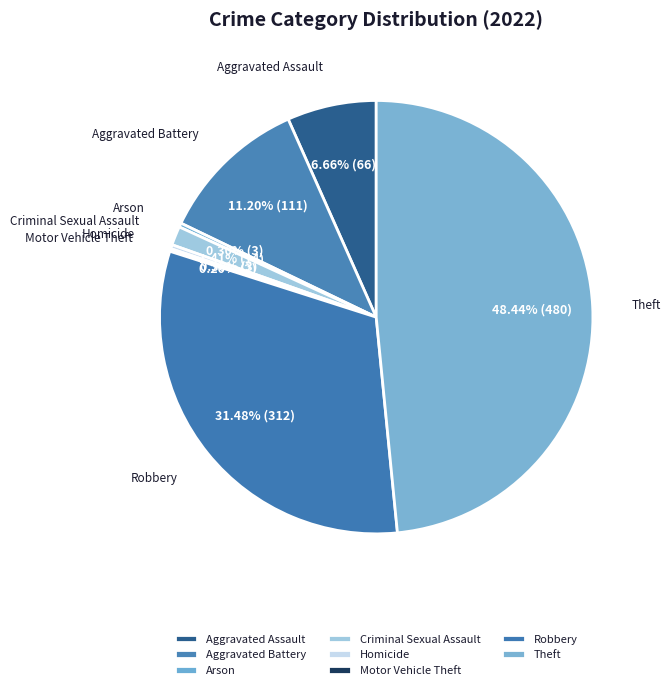

To the nearest percent, what is the average slice percentage?

12%